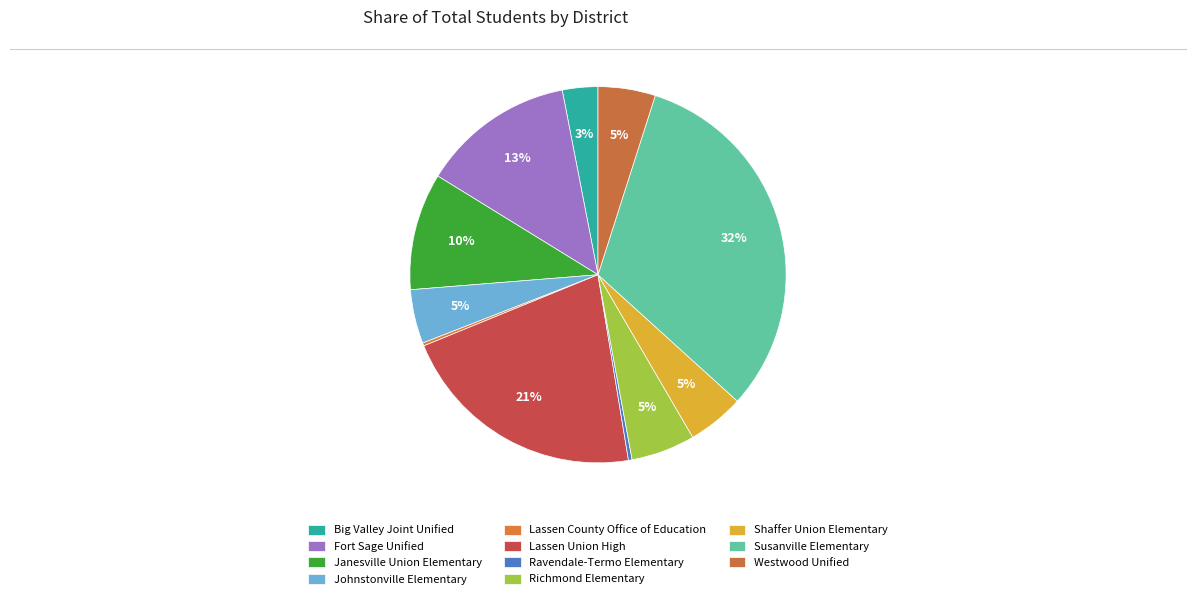

Is it true that Westwood Unified is 12% of the pie?

False